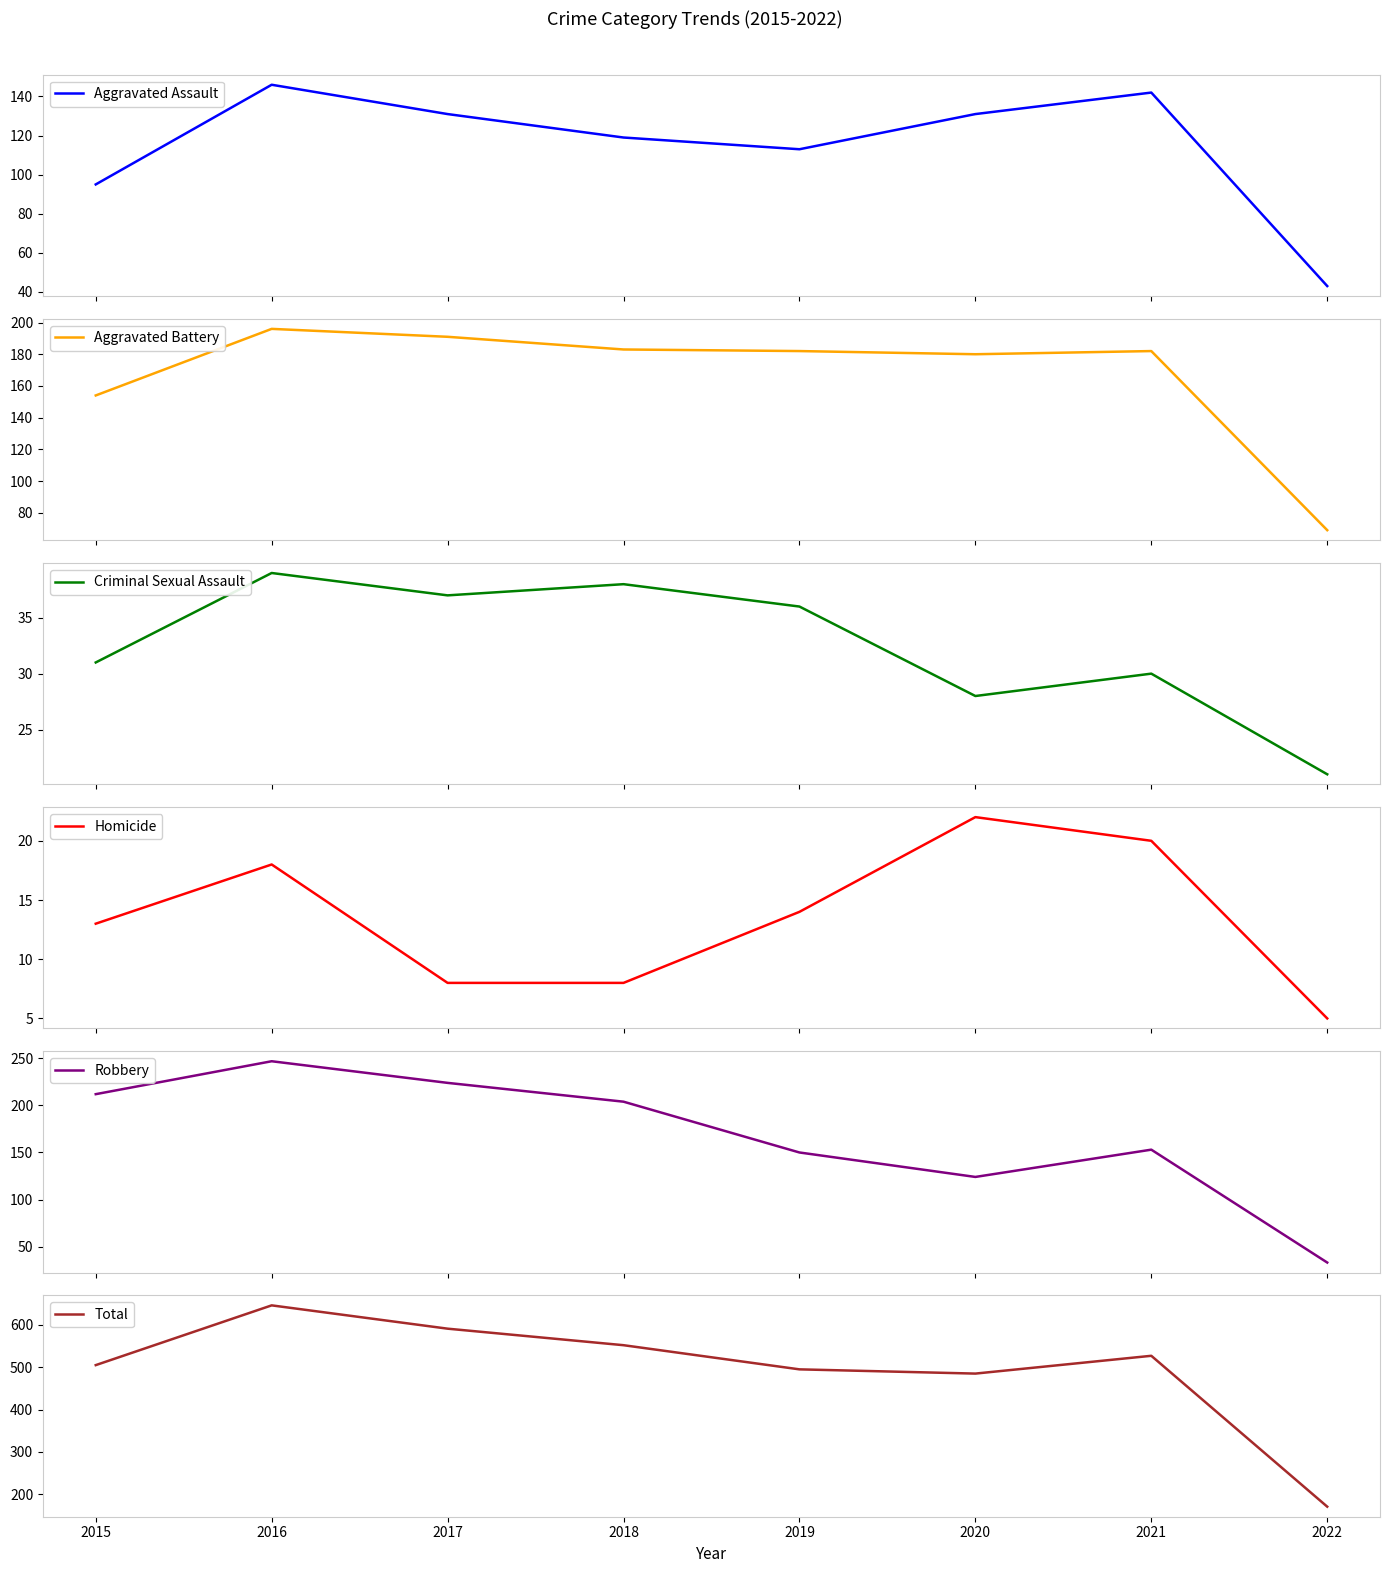

In Homicide, how many points are higher than both neighbors (excluding endpoints)?

2